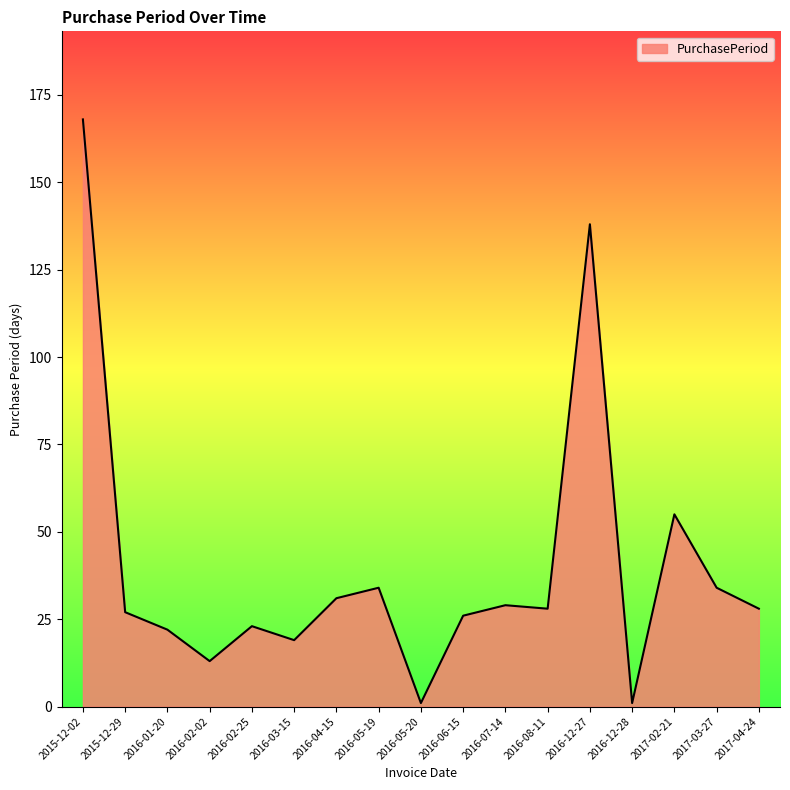

What is the sum of the values at 2015-12-02 and 2016-08-11?

196